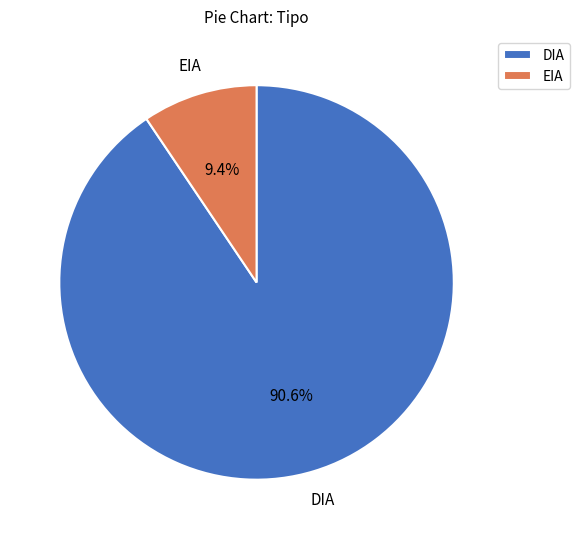

Which has a higher value, DIA or EIA?

DIA